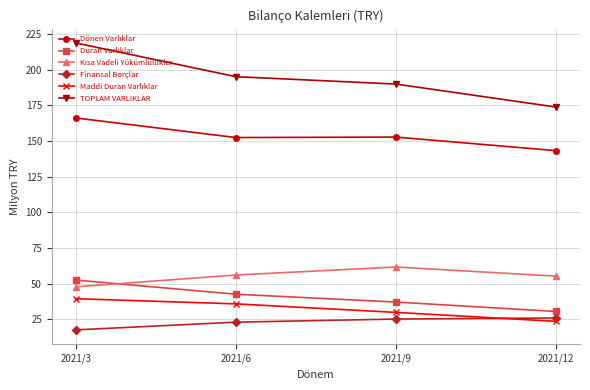

What is the average value of the TOPLAM VARLIKLAR series?

194.3